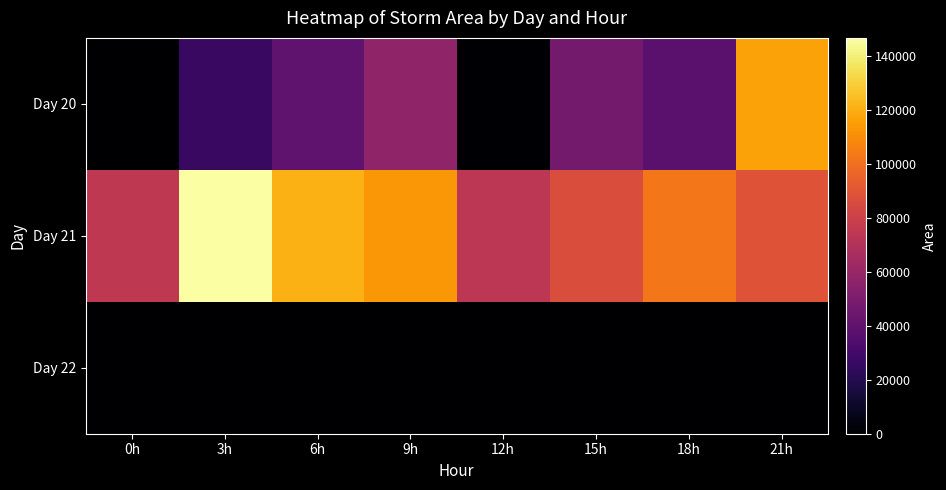

Reading left to right, list all the values displayed in this chart.

Day 20: 0h=0	3h=26875	6h=40000	9h=57500	12h=625	15h=47500	18h=38125	21h=116875
Day 21: 0h=75000	3h=146875	6h=120625	9h=113125	12h=73750	15h=86250	18h=103125	21h=89375
Day 22: 0h=0	3h=0	6h=0	9h=0	12h=0	15h=0	18h=0	21h=0